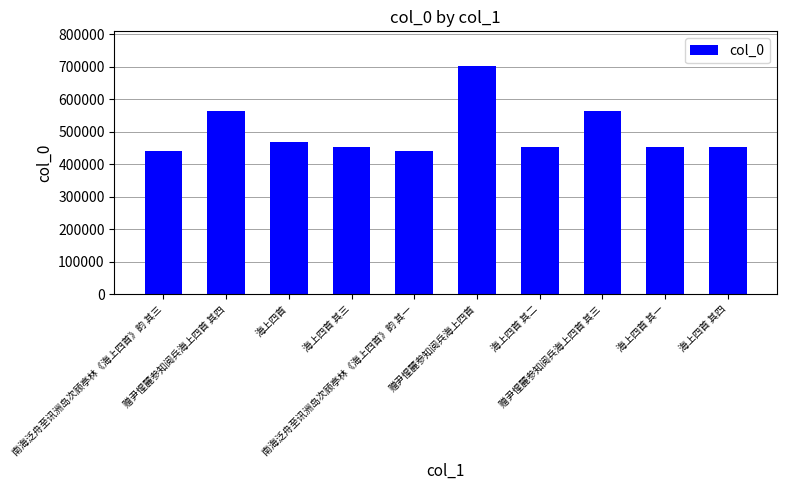

What is the label of the 10th bar from the left?

海上四首 其四